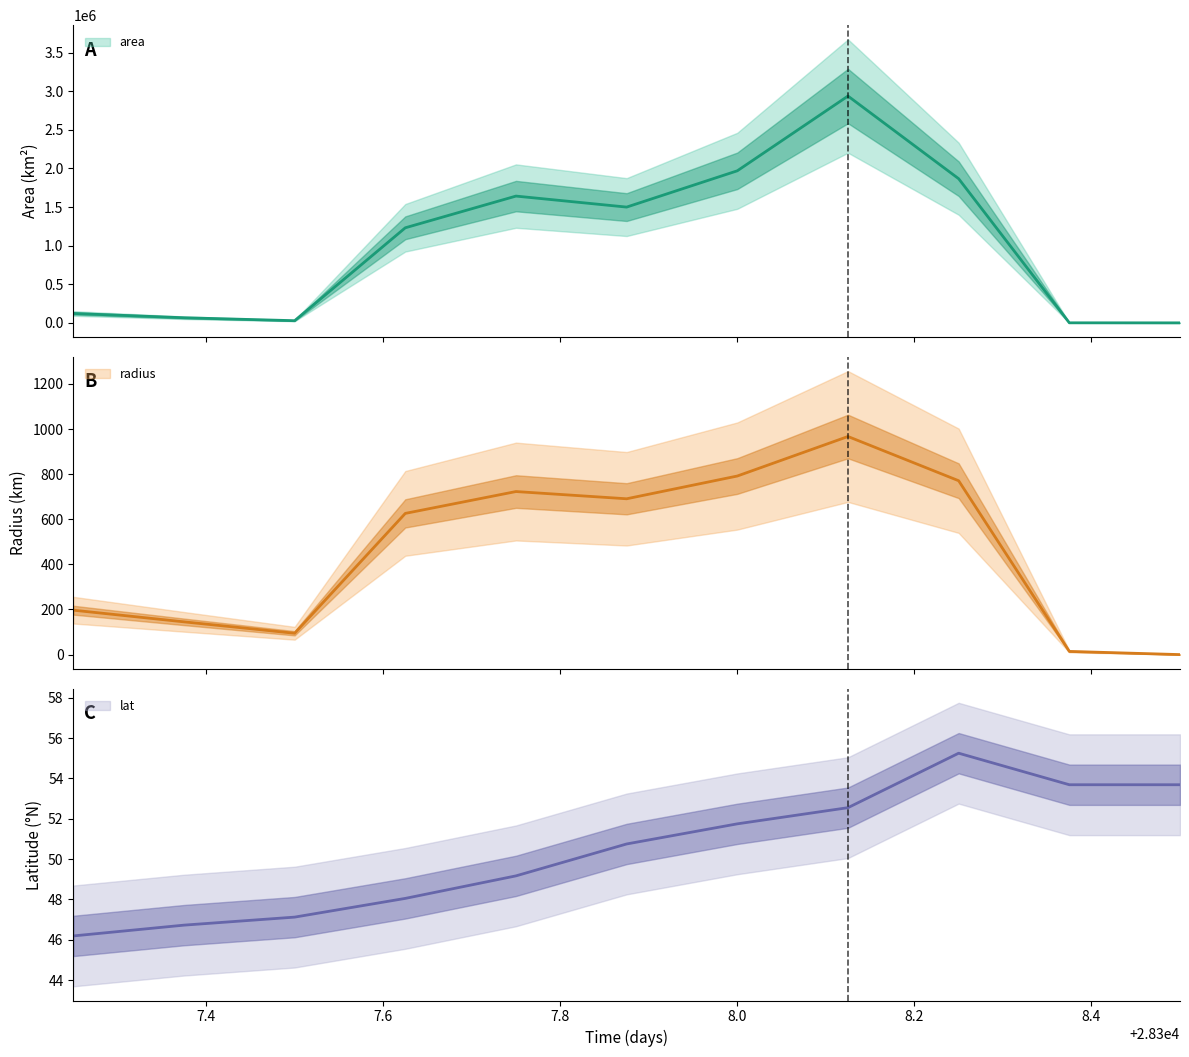

At which category does the chart reach its peak across all series?

28308.125